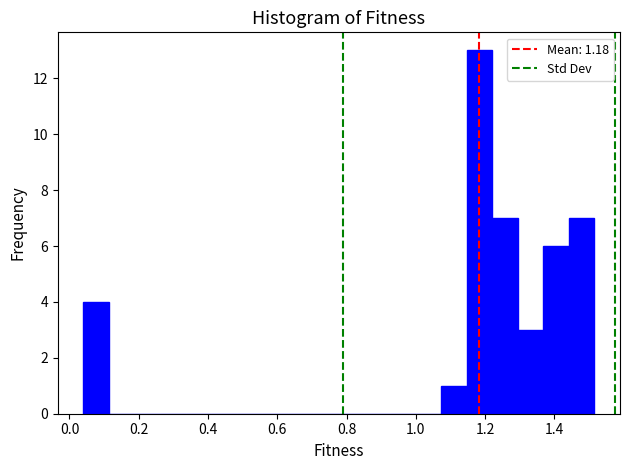

Around what value on the x-axis is the tallest bar? Give the approximate position of its centre, as read against the axis.

1.18